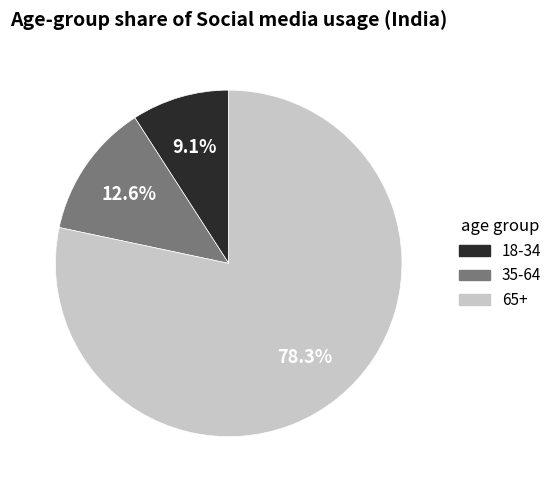

How many slices are in this pie chart?

3